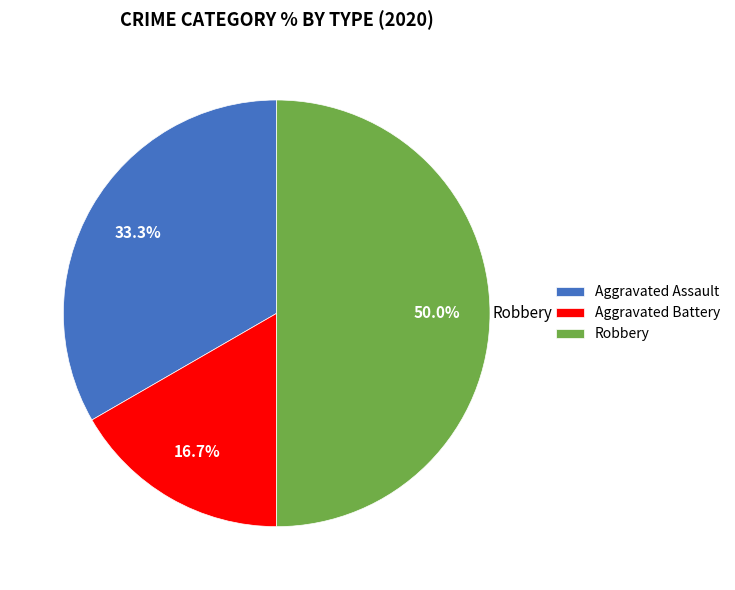

Does Aggravated Assault account for over 50% of the chart?

No